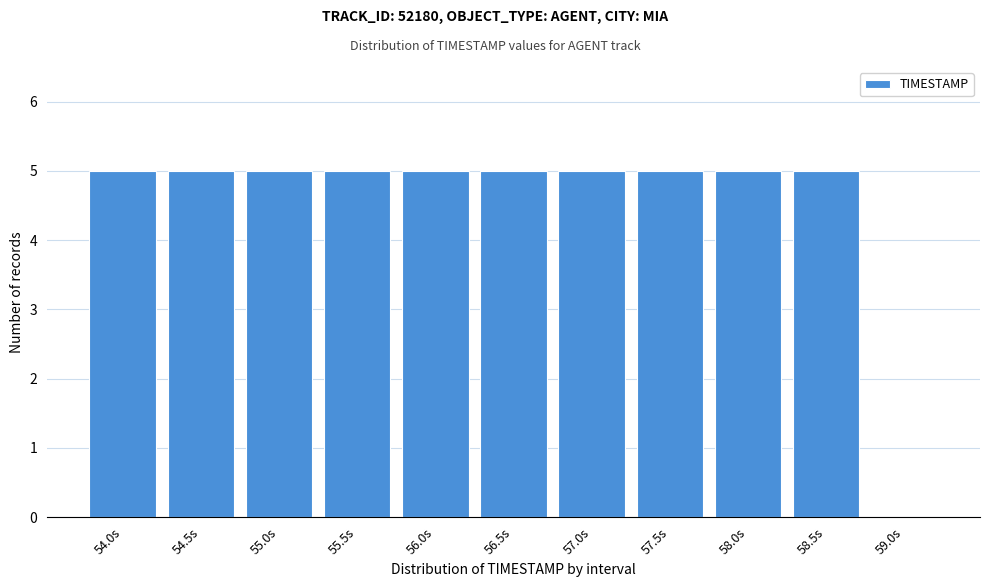

Reading right to left, what are all the values shown in this chart?

59.0s=0	58.5s=5	58.0s=5	57.5s=5	57.0s=5	56.5s=5	56.0s=5	55.5s=5	55.0s=5	54.5s=5	54.0s=5